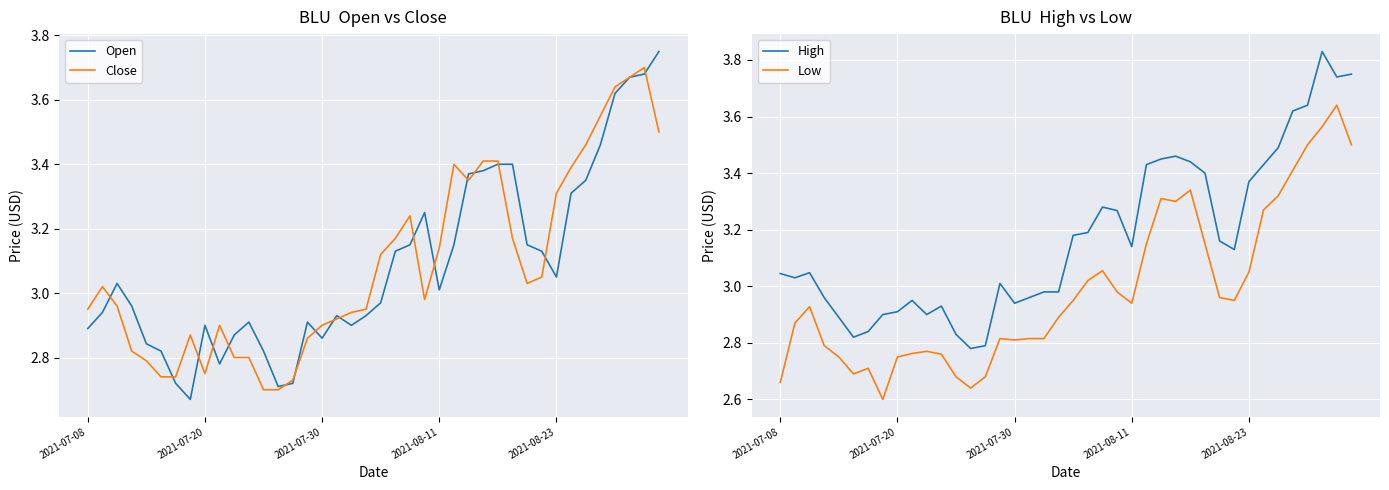

Reading left to right, transcribe all the data shown in this chart.

Open: 2.9	2.9	3.0	3.0	2.8	2.8	2.7	2.7	2.9	2.8	2.9	2.9	2.8	2.7	2.7	2.9	2.9	2.9	2.9	2.9	3.0	3.1	3.1	3.2	3.0	3.1	3.4	3.4	3.4	3.4	3.1	3.1	3.0	3.3	3.4	3.5	3.6	3.7	3.7	3.8
Close: 3.0	3.0	3.0	2.8	2.8	2.7	2.7	2.9	2.8	2.9	2.8	2.8	2.7	2.7	2.7	2.9	2.9	2.9	2.9	3.0	3.1	3.2	3.2	3.0	3.1	3.4	3.4	3.4	3.4	3.2	3.0	3.0	3.3	3.4	3.5	3.5	3.6	3.7	3.7	3.5
High: 3.0	3.0	3.0	3.0	2.9	2.8	2.8	2.9	2.9	3.0	2.9	2.9	2.8	2.8	2.8	3.0	2.9	3.0	3.0	3.0	3.2	3.2	3.3	3.3	3.1	3.4	3.5	3.5	3.4	3.4	3.2	3.1	3.4	3.4	3.5	3.6	3.6	3.8	3.7	3.8
Low: 2.7	2.9	2.9	2.8	2.8	2.7	2.7	2.6	2.8	2.8	2.8	2.8	2.7	2.6	2.7	2.8	2.8	2.8	2.8	2.9	3.0	3.0	3.1	3.0	2.9	3.1	3.3	3.3	3.3	3.1	3.0	3.0	3.0	3.3	3.3	3.4	3.5	3.6	3.6	3.5